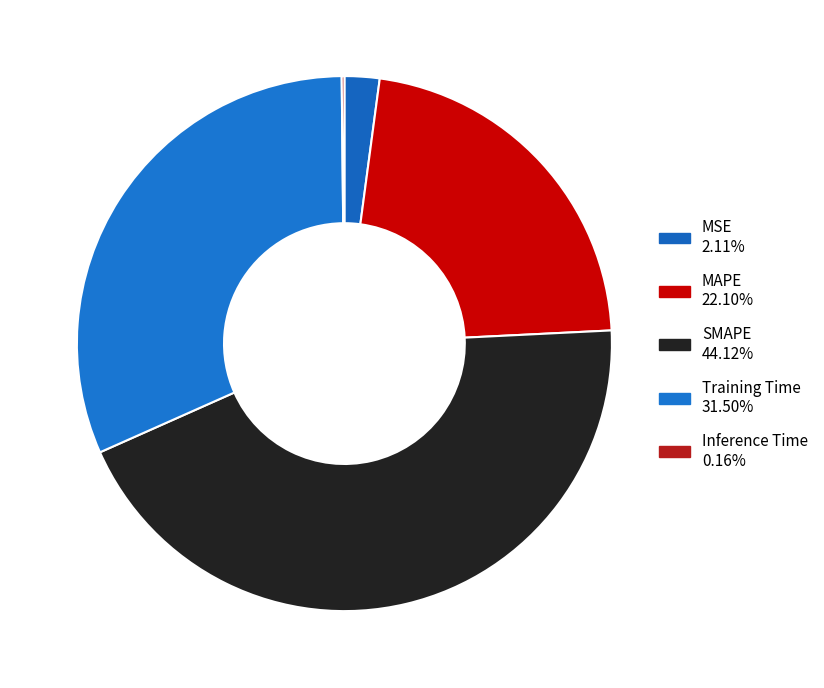

What is the total percentage of Inference Time and MAPE?

22.3%